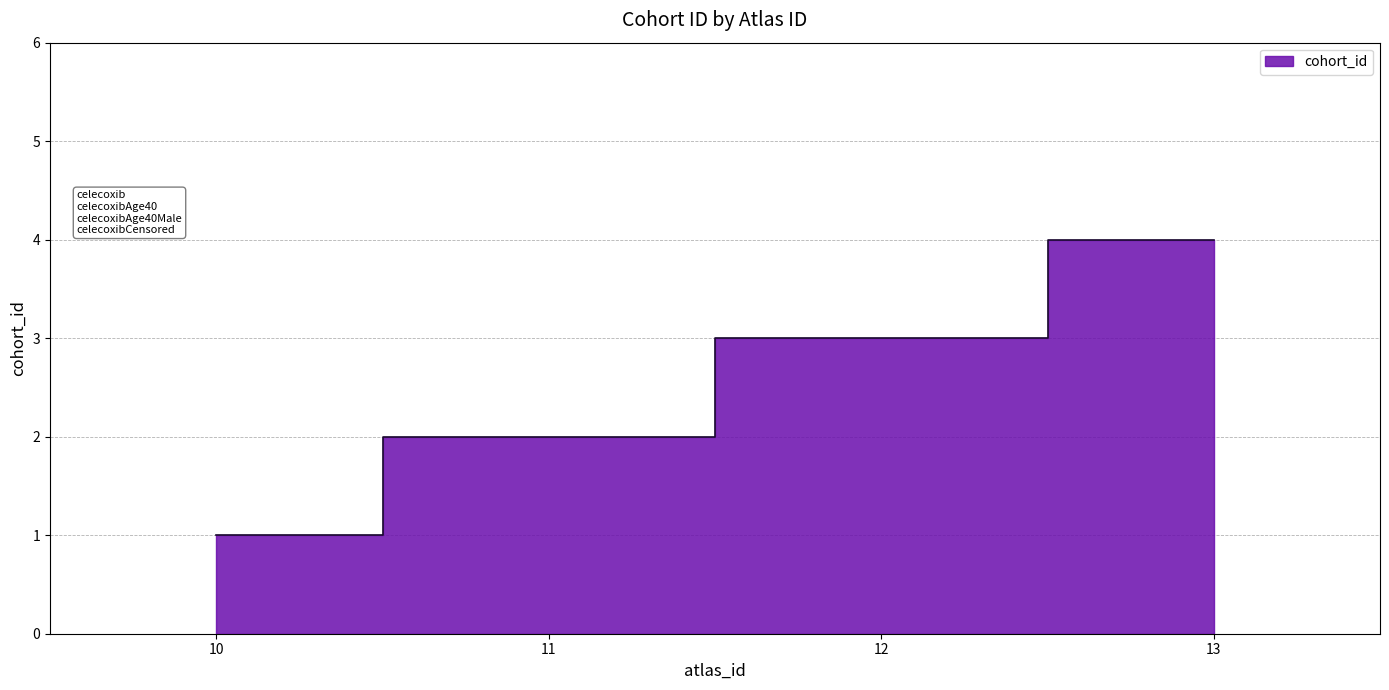

What is the change in value from 10 to 12?

+2